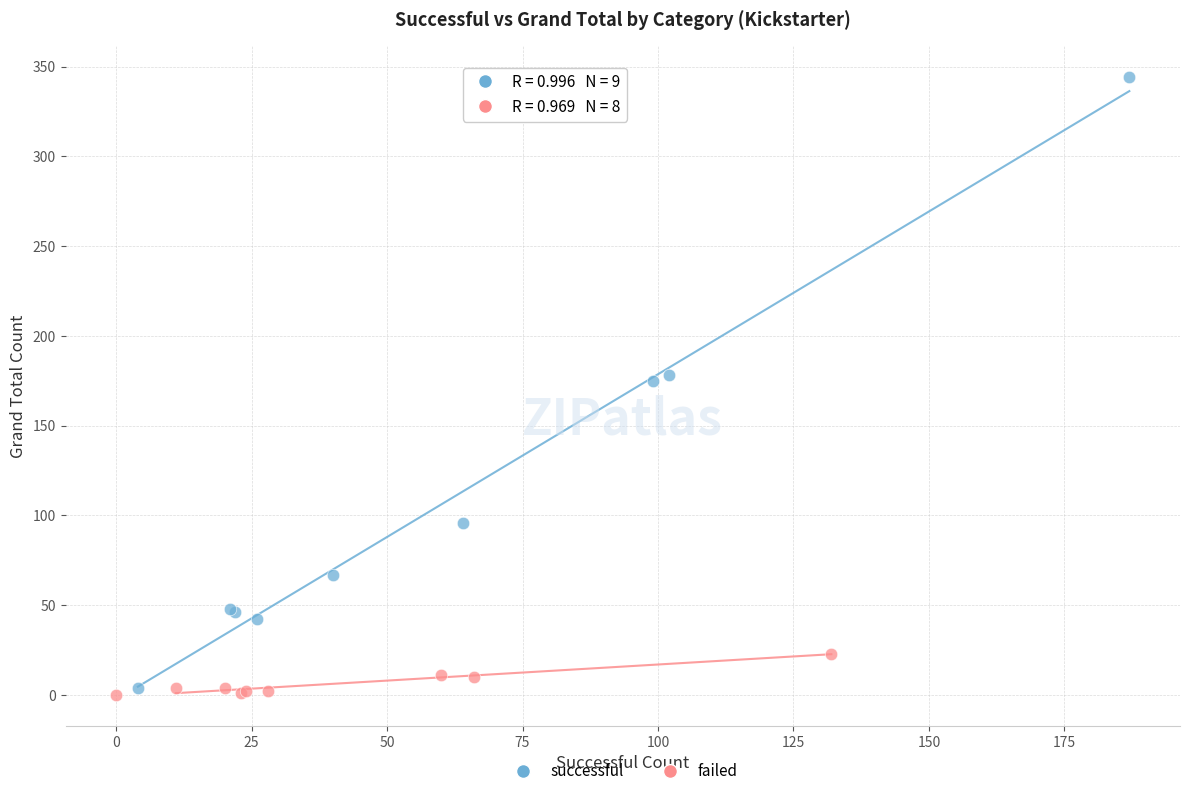

Which series contains the highest Y value?

successful